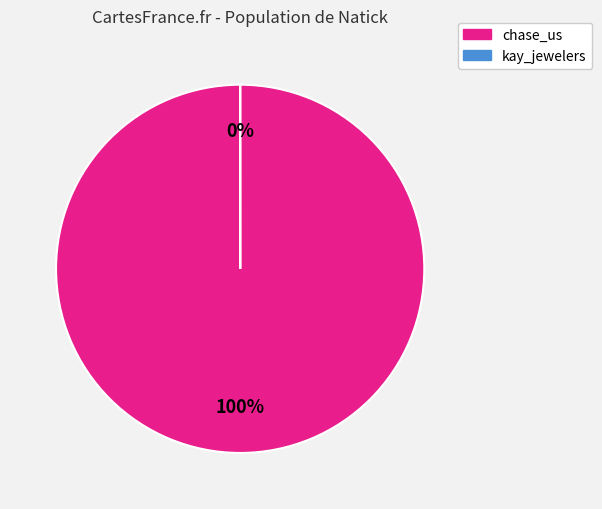

Combined, do kay_jewelers and chase_us account for over 50%?

Yes